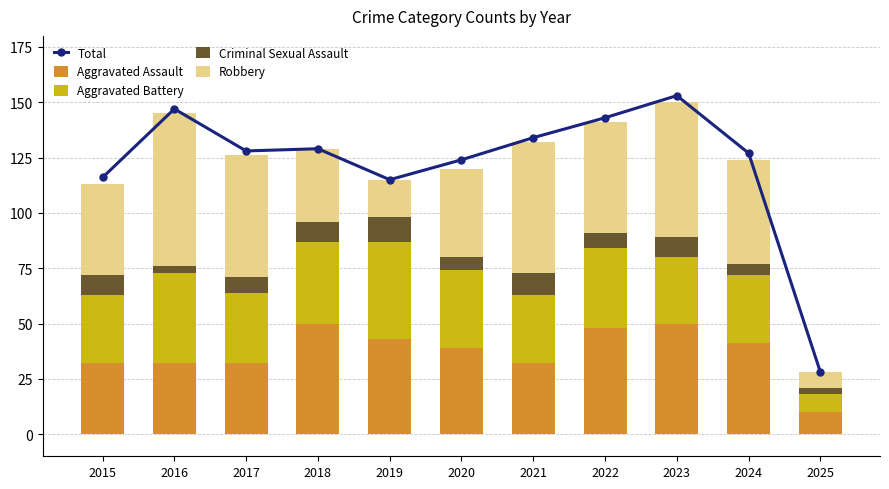

Reading left to right, extract all data points from this chart.

Total: 2015=116	2016=147	2017=128	2018=129	2019=115	2020=124	2021=134	2022=143	2023=153	2024=127	2025=28
Aggravated Assault: 2015=32	2016=32	2017=32	2018=50	2019=43	2020=39	2021=32	2022=48	2023=50	2024=41	2025=10
Aggravated Battery: 2015=31	2016=41	2017=32	2018=37	2019=44	2020=35	2021=31	2022=36	2023=30	2024=31	2025=8
Criminal Sexual Assault: 2015=9	2016=3	2017=7	2018=9	2019=11	2020=6	2021=10	2022=7	2023=9	2024=5	2025=3
Robbery: 2015=41	2016=69	2017=55	2018=33	2019=17	2020=40	2021=59	2022=50	2023=61	2024=47	2025=7